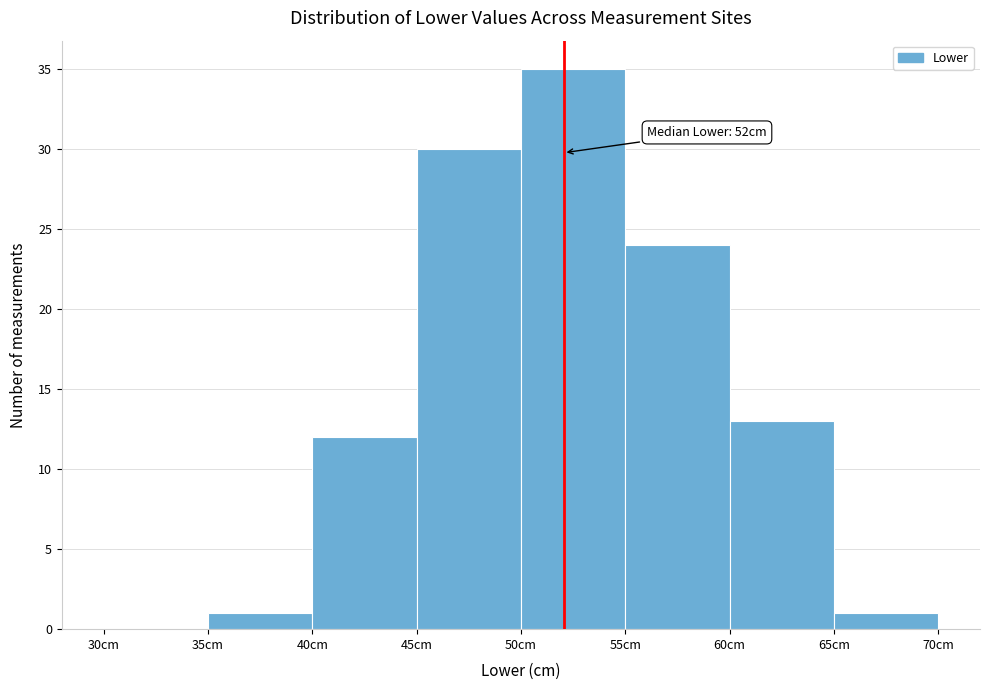

Which range on the x-axis has the tallest bar?

50 to 55